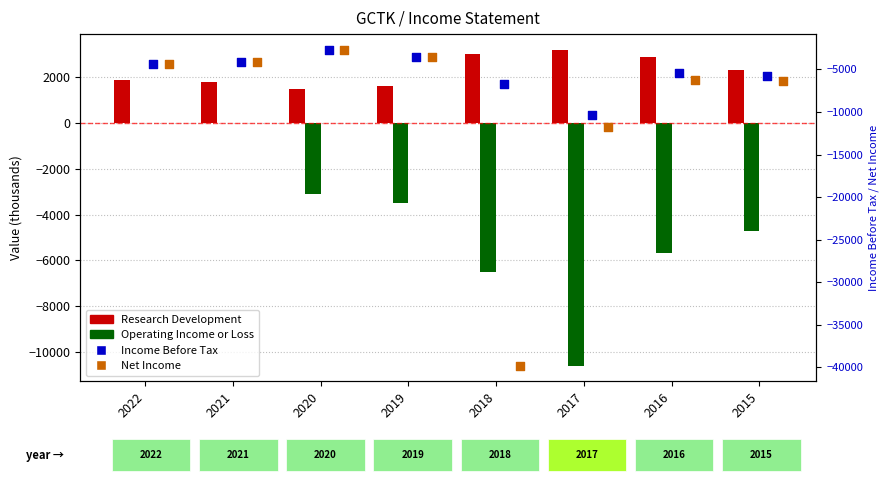

What are all the series names shown in the legend?

Research Development, Operating Income or Loss, Income Before Tax, Net Income